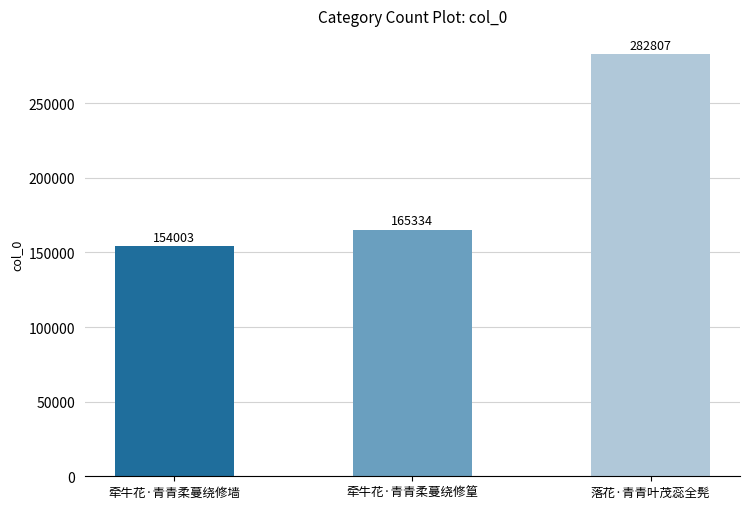

What is the difference between the values at 落花·青青叶茂蕊全髡 and 牵牛花·青青柔蔓绕修墙?

128804